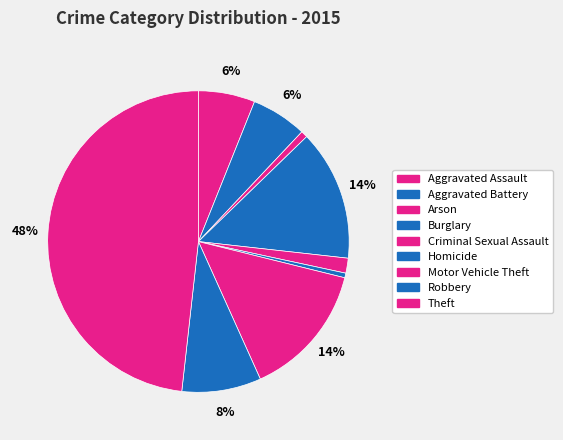

How many segments does this pie chart have?

9